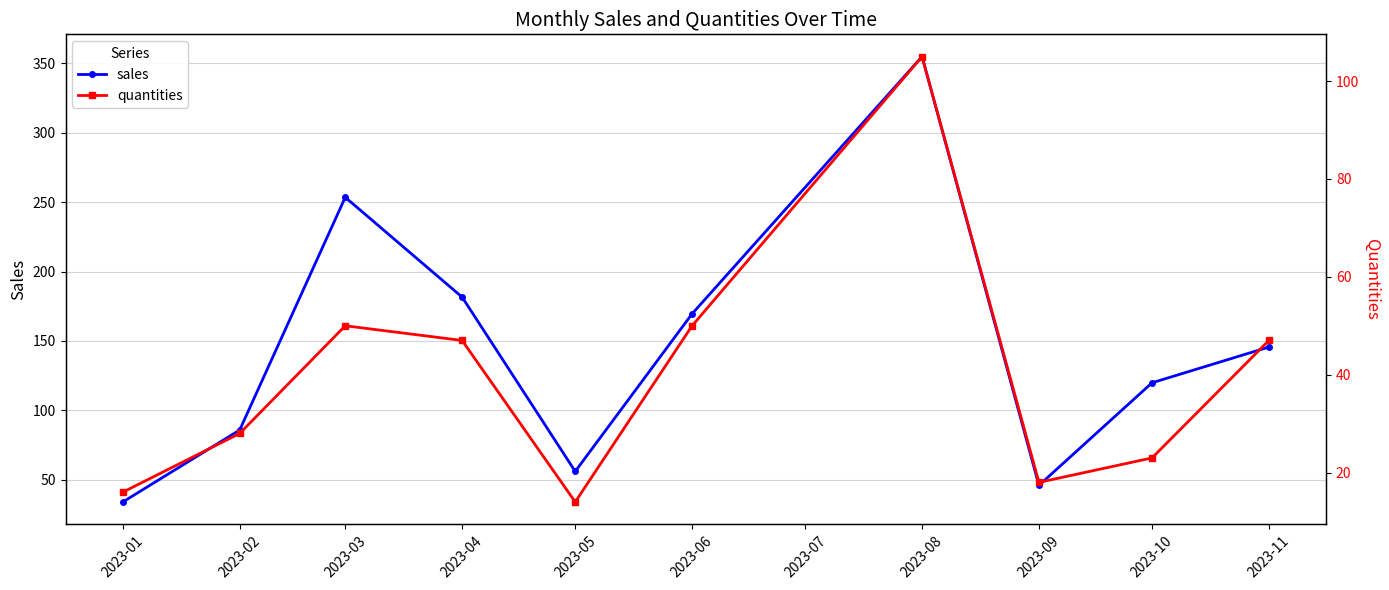

Which series has the largest total across all categories?

sales